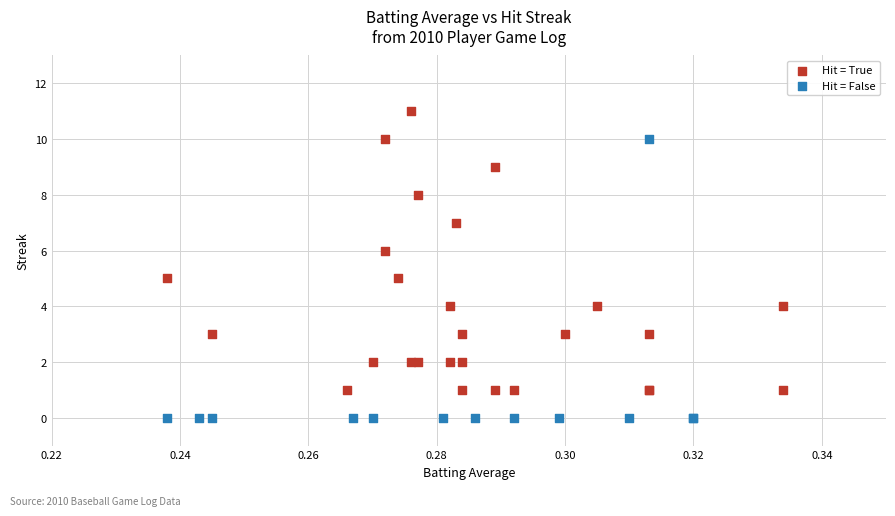

Which series reaches the maximum Y coordinate?

Hit = True